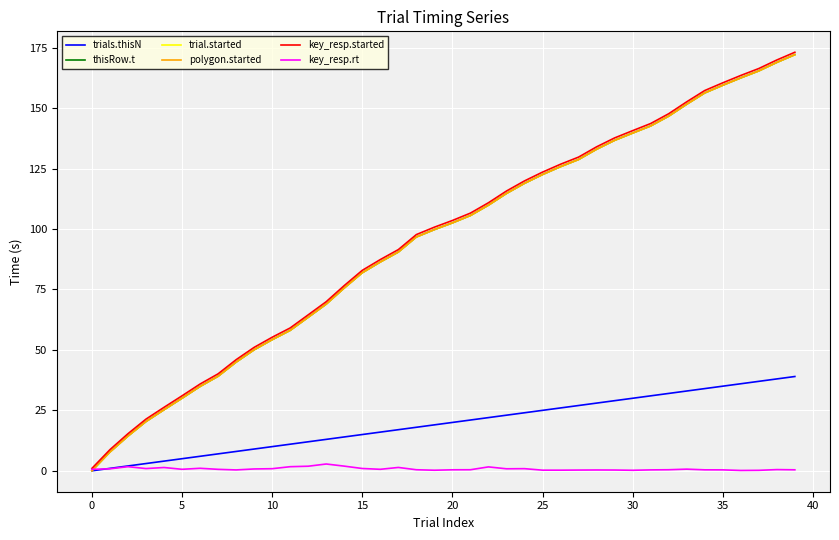

Is this an area chart (filled region under the line)?

No